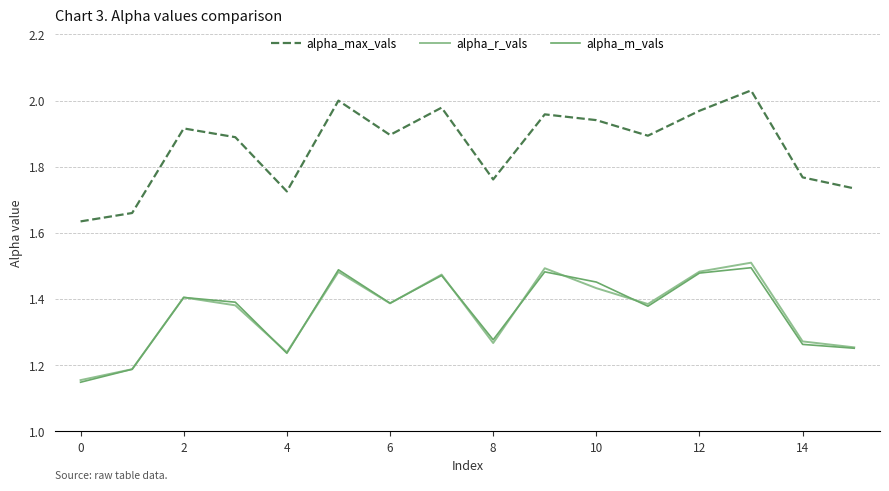

Which series has the largest total across all categories?

alpha_max_vals